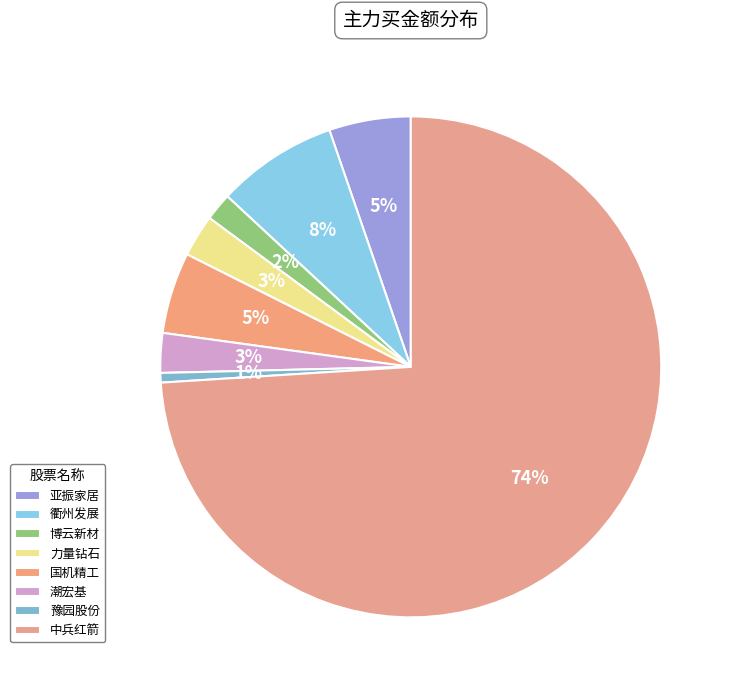

To the nearest percent, what percentage of the pie is 中兵红箭?

74%